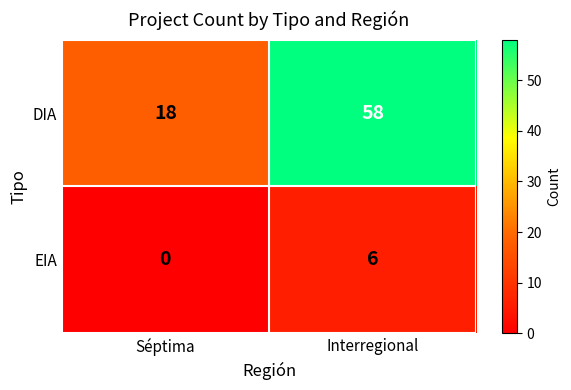

Reading right to left, transcribe all the data shown in this chart.

DIA: Interregional=58	Séptima=18
EIA: Interregional=6	Séptima=0